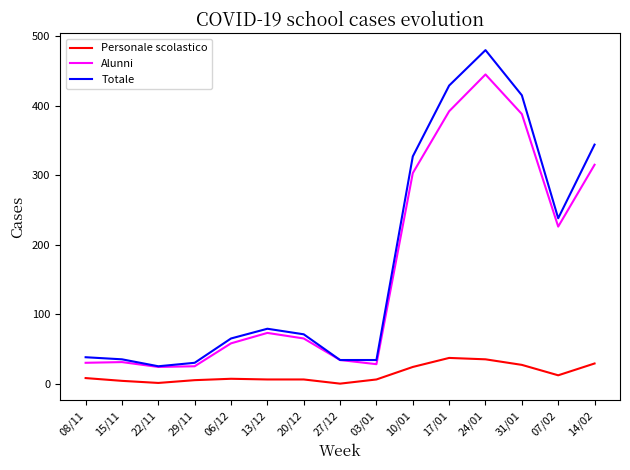

What position from the right is 13/12?

10